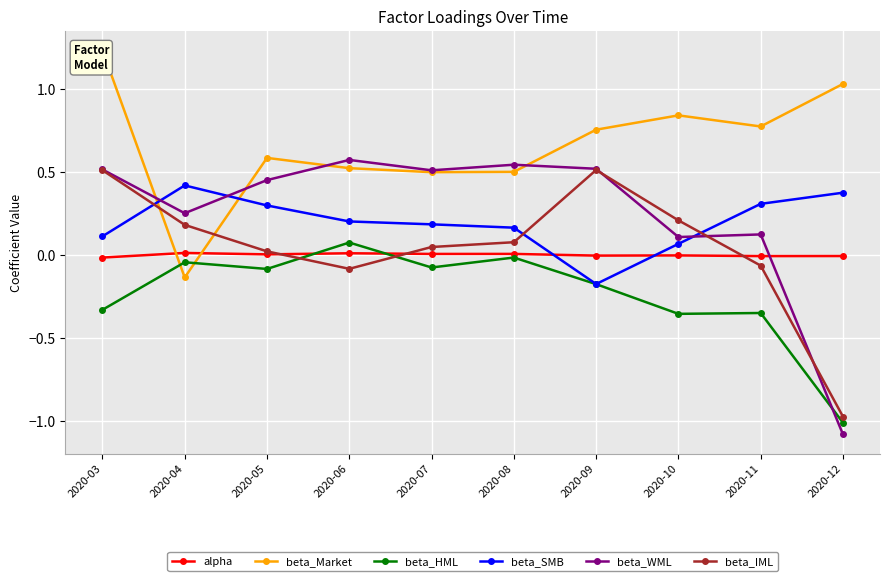

How many interior local peaks does the beta_WML series have?

3